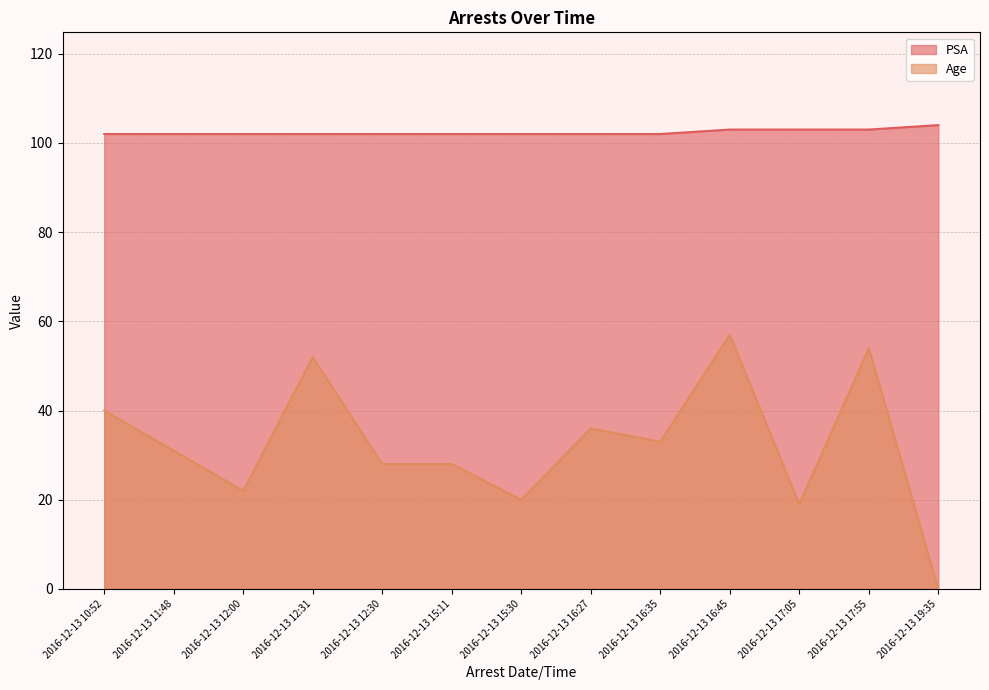

True or false: PSA has more than 1 interior local peaks.

False